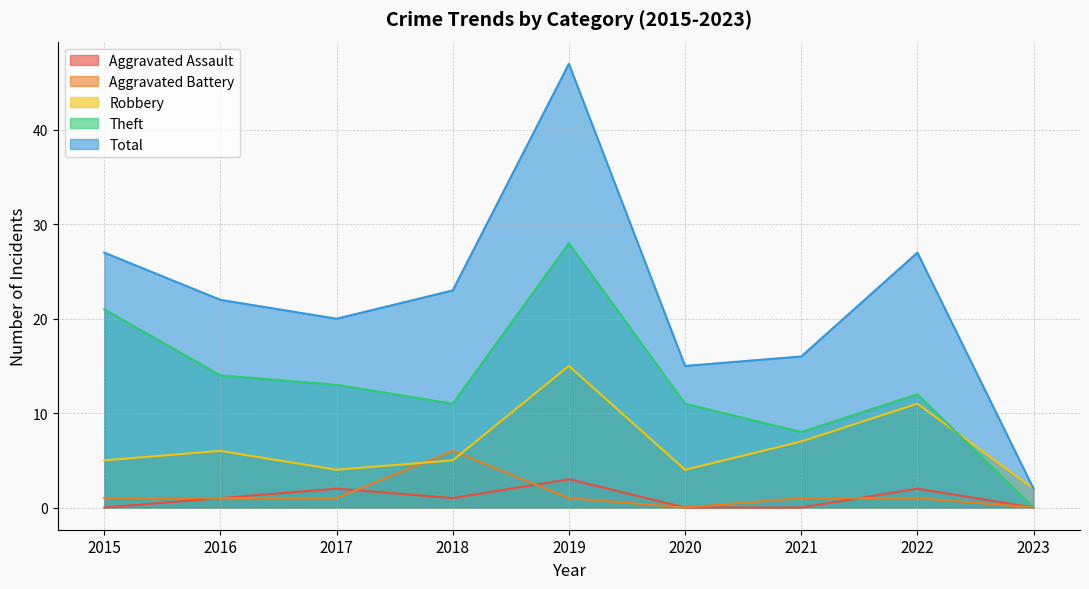

At which category does Aggravated Battery reach its first local valley?

2020